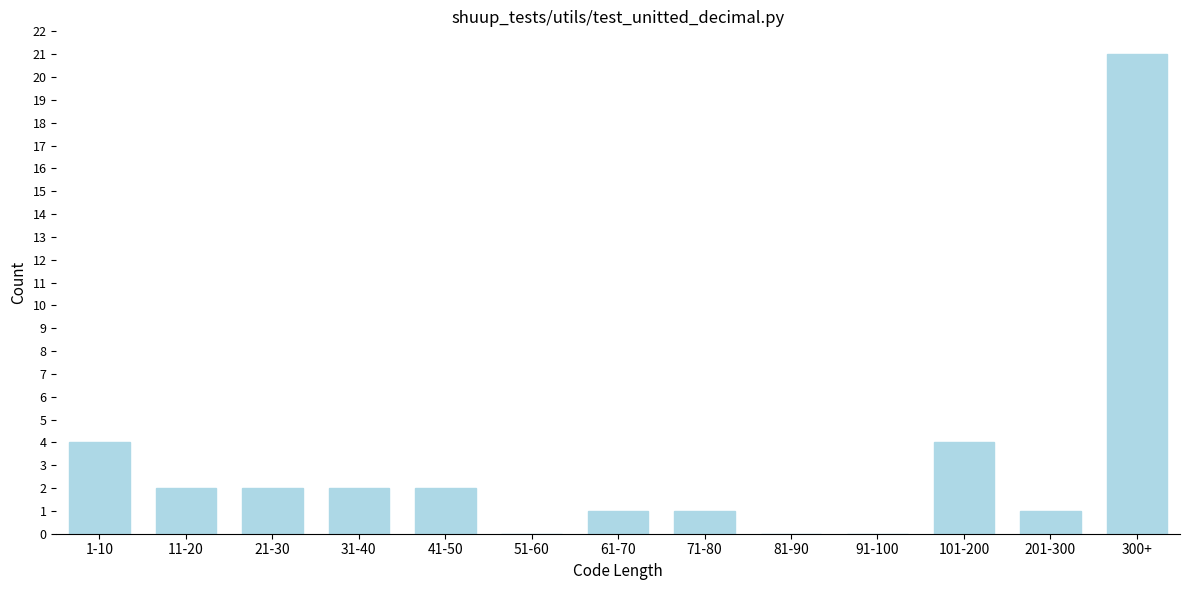

Reading right to left, extract all data points from this chart.

300+=21	201-300=1	101-200=4	91-100=0	81-90=0	71-80=1	61-70=1	51-60=0	41-50=2	31-40=2	21-30=2	11-20=2	1-10=4